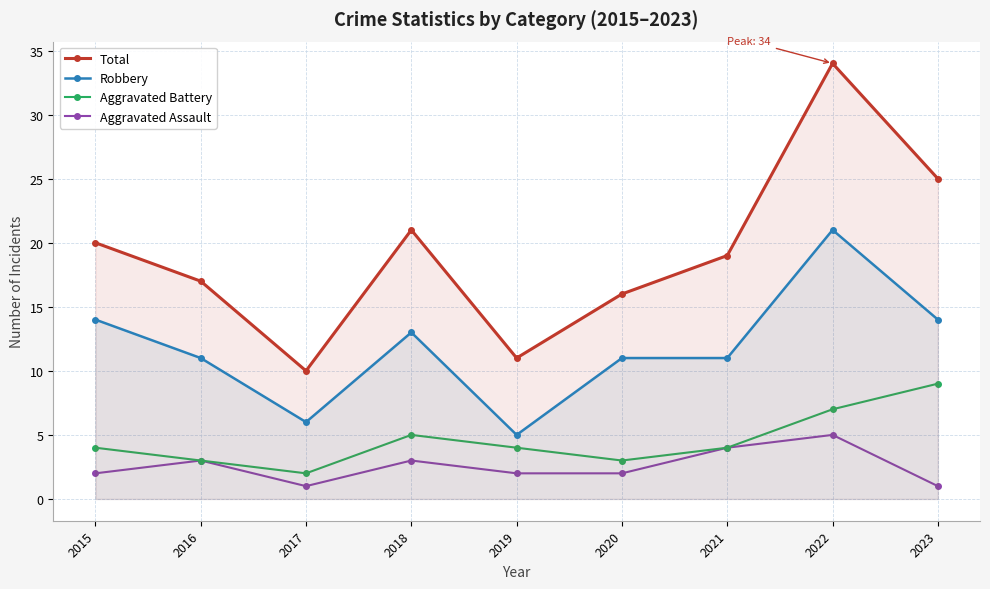

At which label is Aggravated Assault closest to 3?

2016